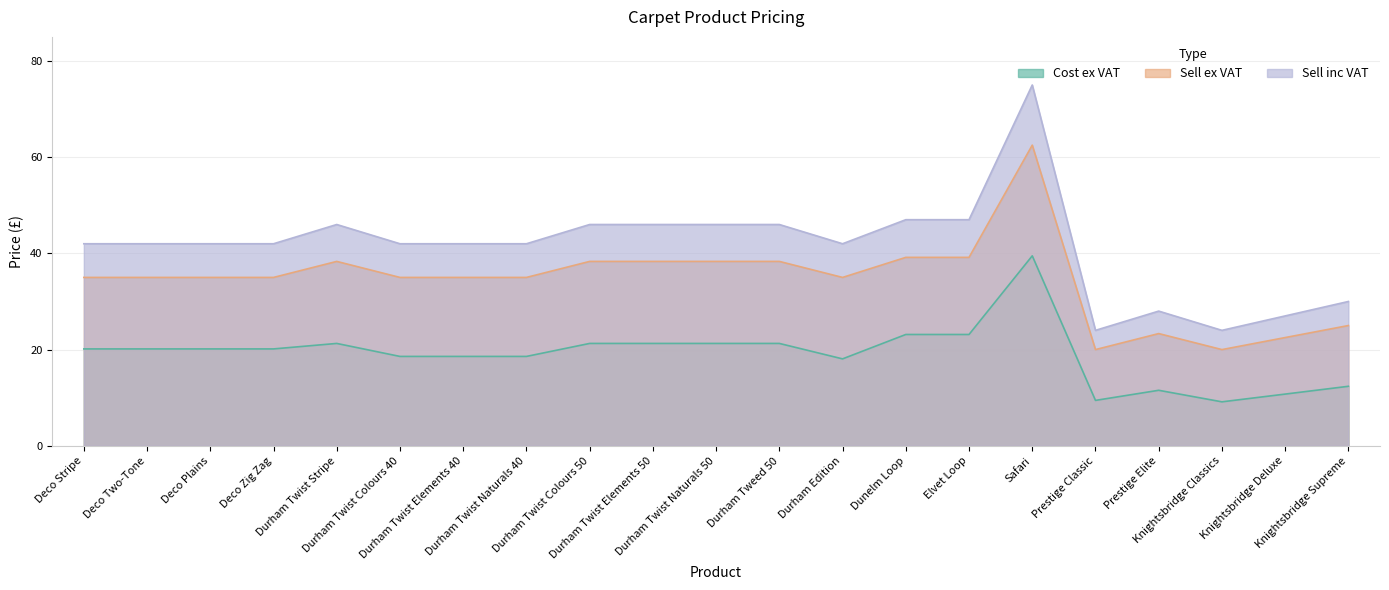

At Prestige Elite, list the series in order from largest to smallest.

Sell inc VAT, Sell ex VAT, Cost ex VAT